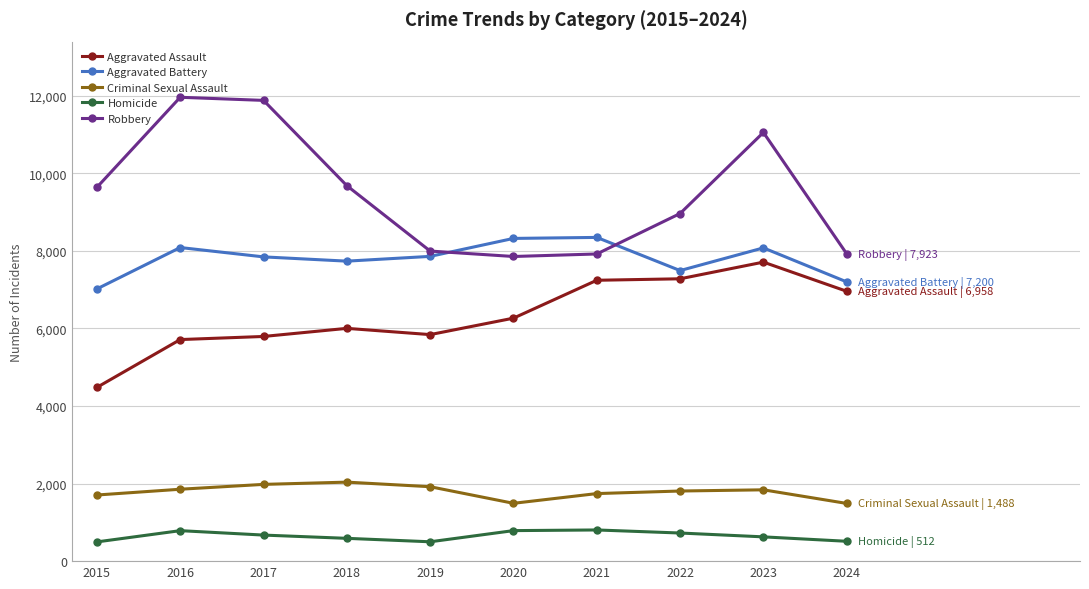

True or false: Robbery and Aggravated Assault cross at least once.

False